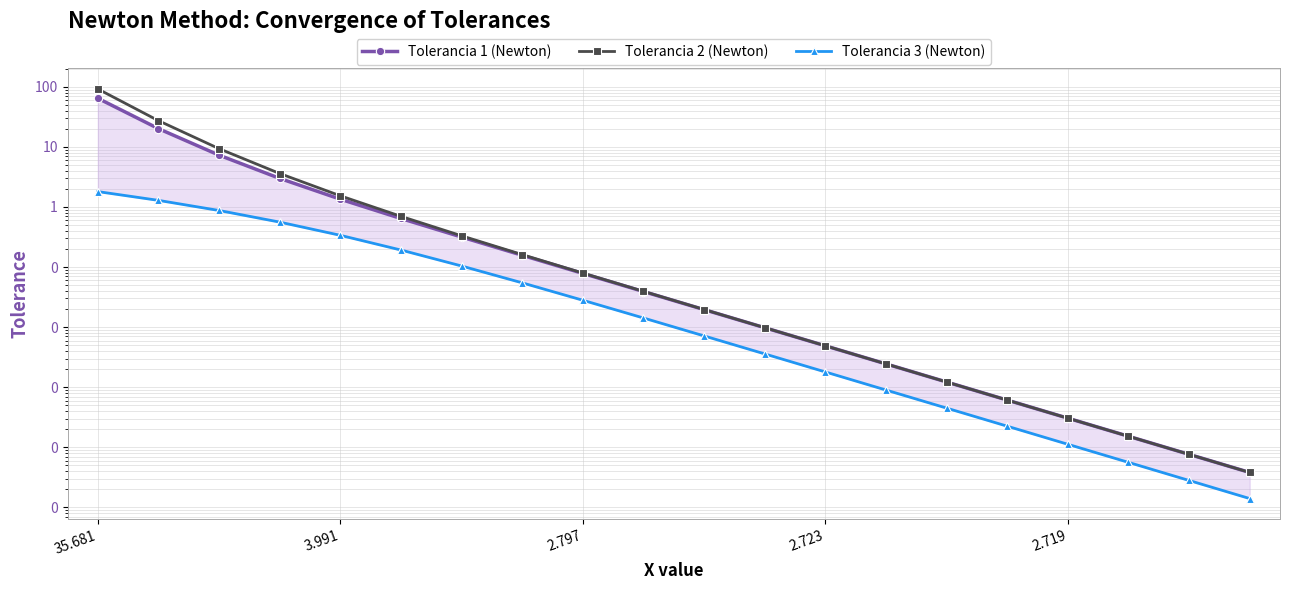

What is the difference between the maximum and minimum values in the Tolerancia 1 (Newton) series?

64.3